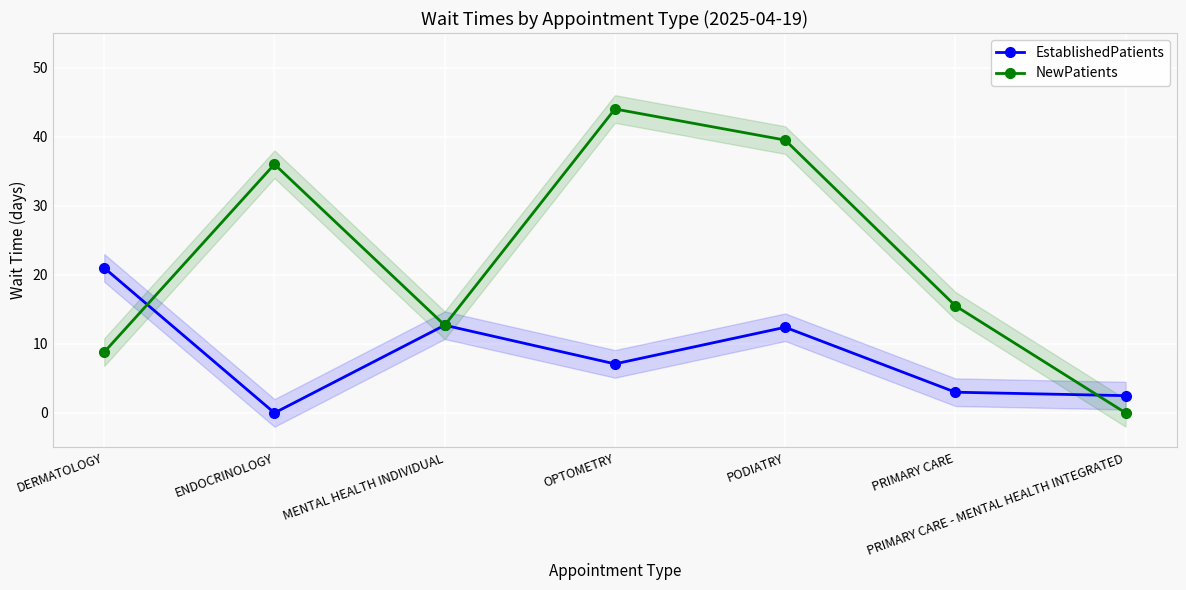

How many interior local peaks does the EstablishedPatients series have?

2